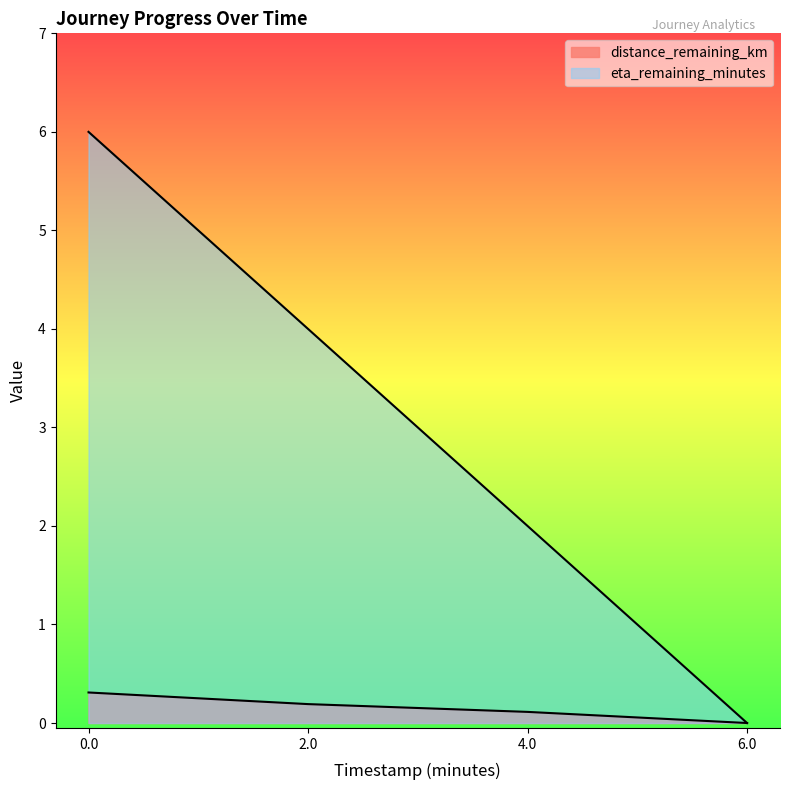

Rank the series by their average value, from highest to lowest.

eta_remaining_minutes, distance_remaining_km